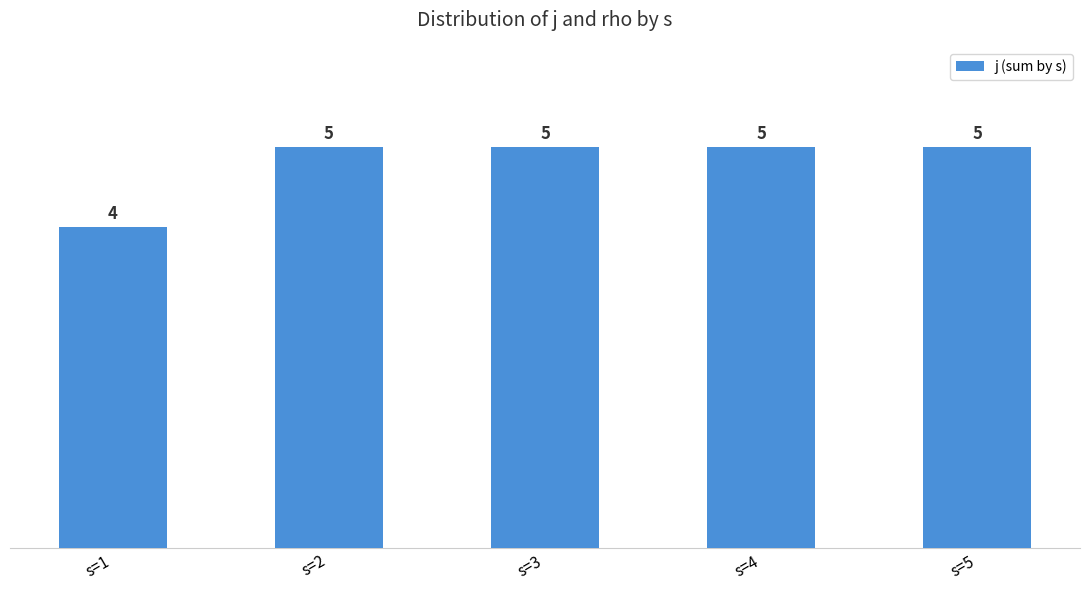

What is the value of the 3rd bar from the left?

5